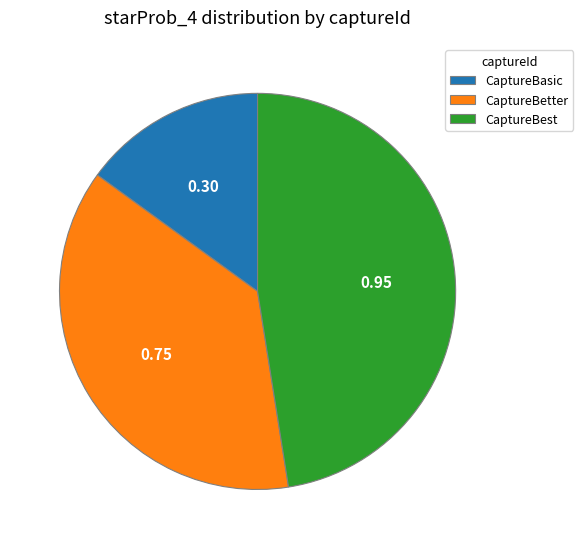

How many segments does this pie chart have?

3